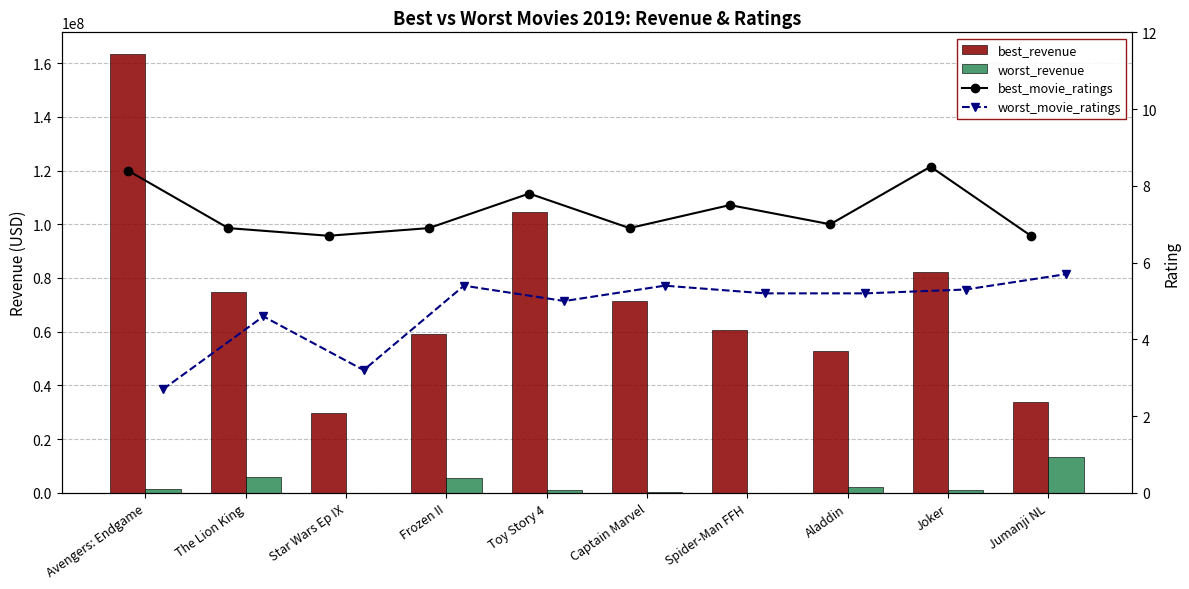

What is the label of the 4th bar from the left?

Frozen II